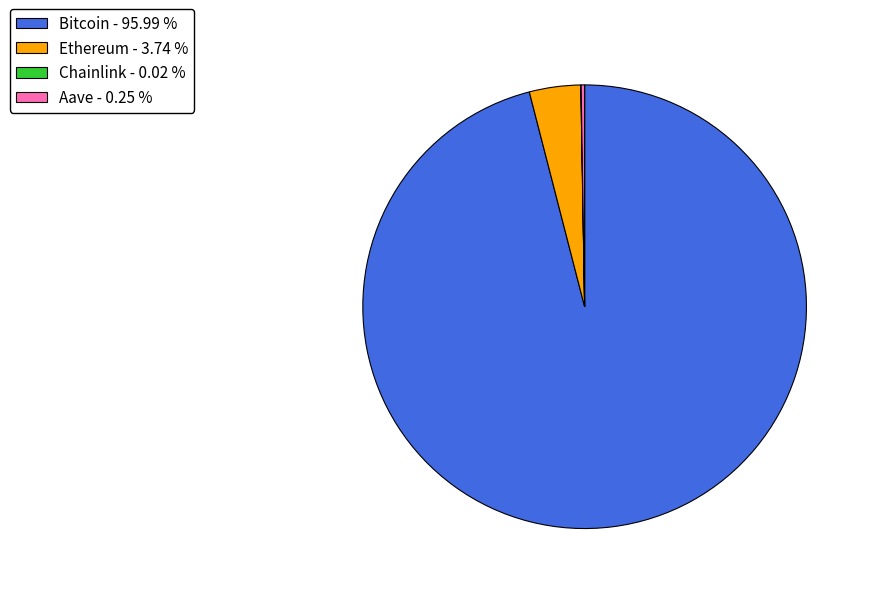

Which category has the biggest portion of the pie?

Bitcoin